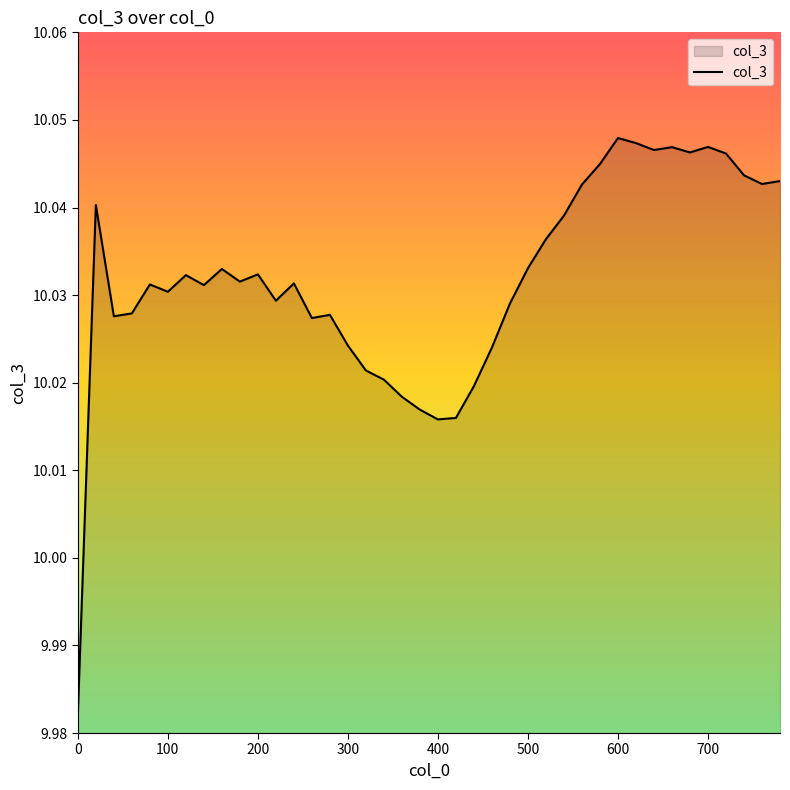

Where is the data nearest to the value 10?

400